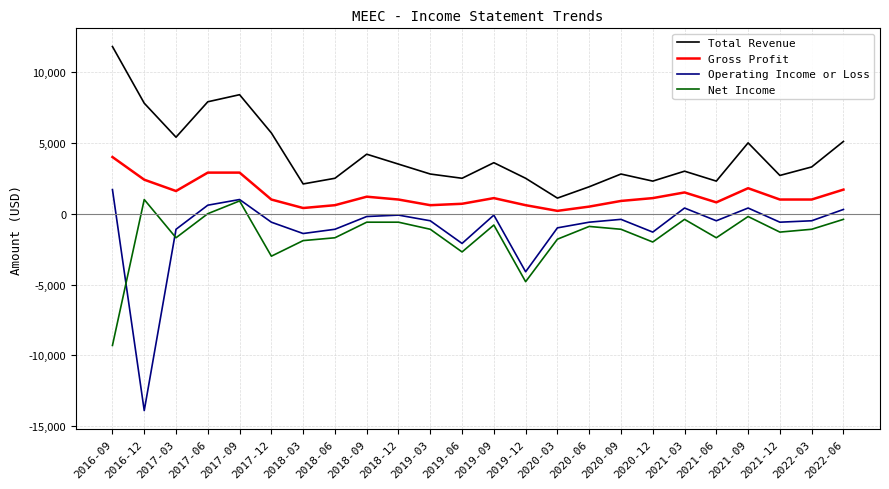

What is the lowest value of the Operating Income or Loss series?

-13900